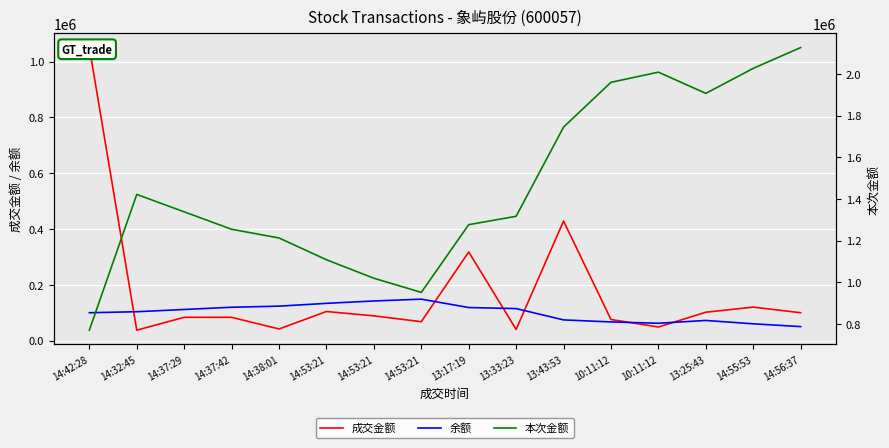

At which category is the sum across all series the highest?

14:56:37